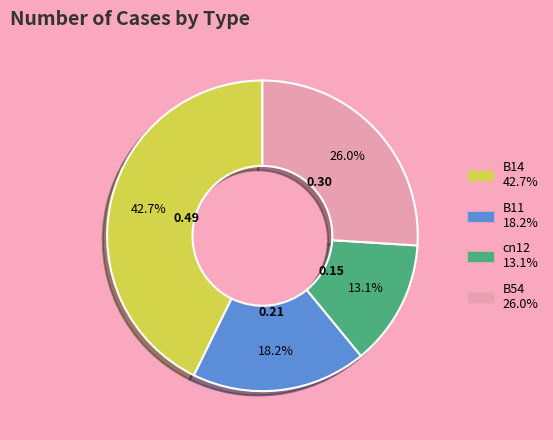

To the nearest percent, what portion does cn12 represent?

13%